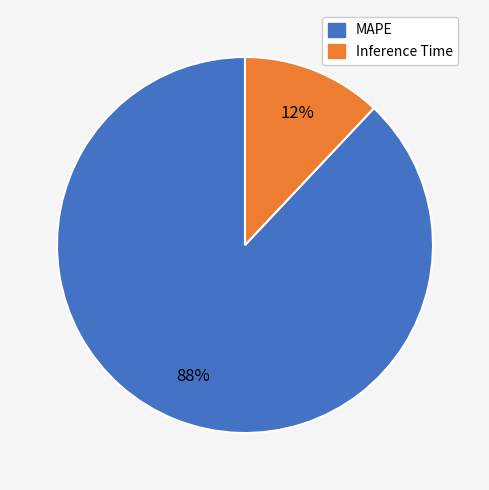

Which has a higher value, Inference Time or MAPE?

MAPE